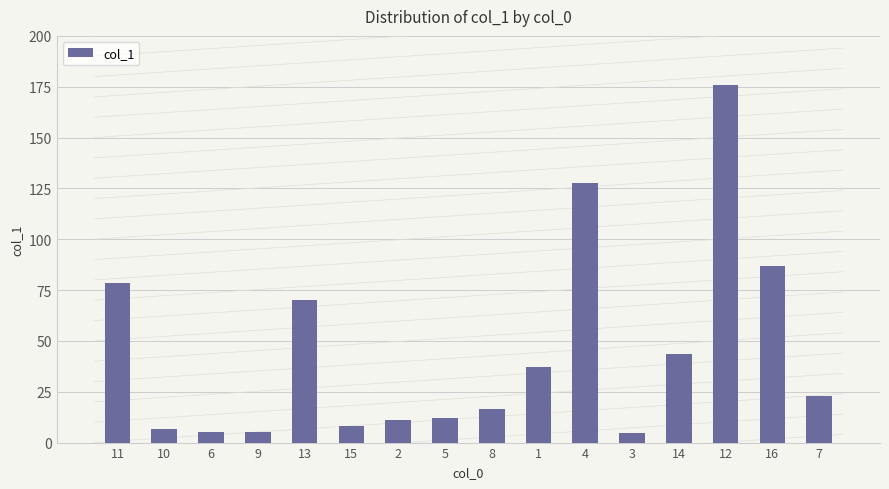

What is the average value?

44.5